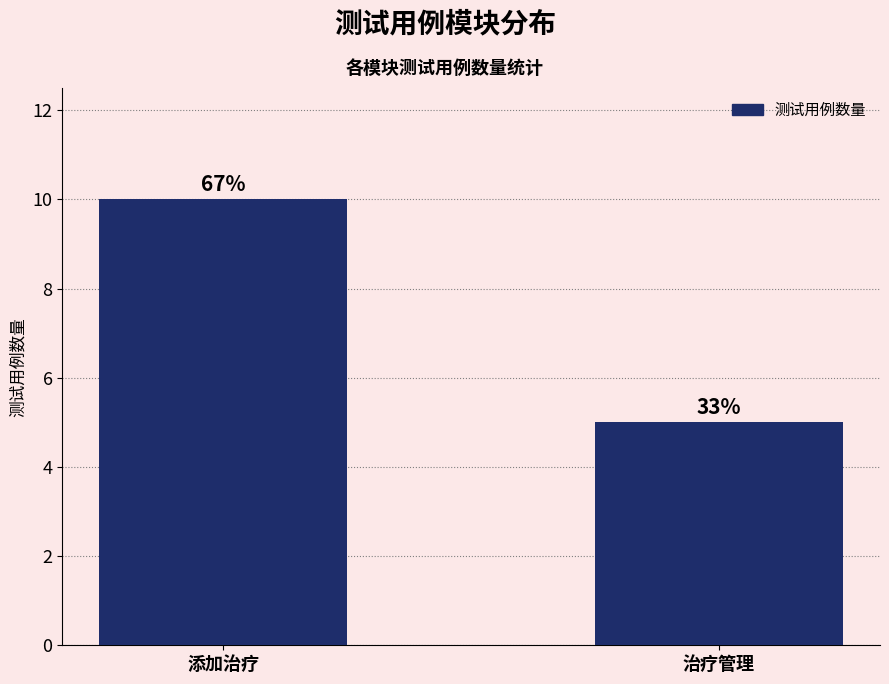

How many bars are there in total?

2